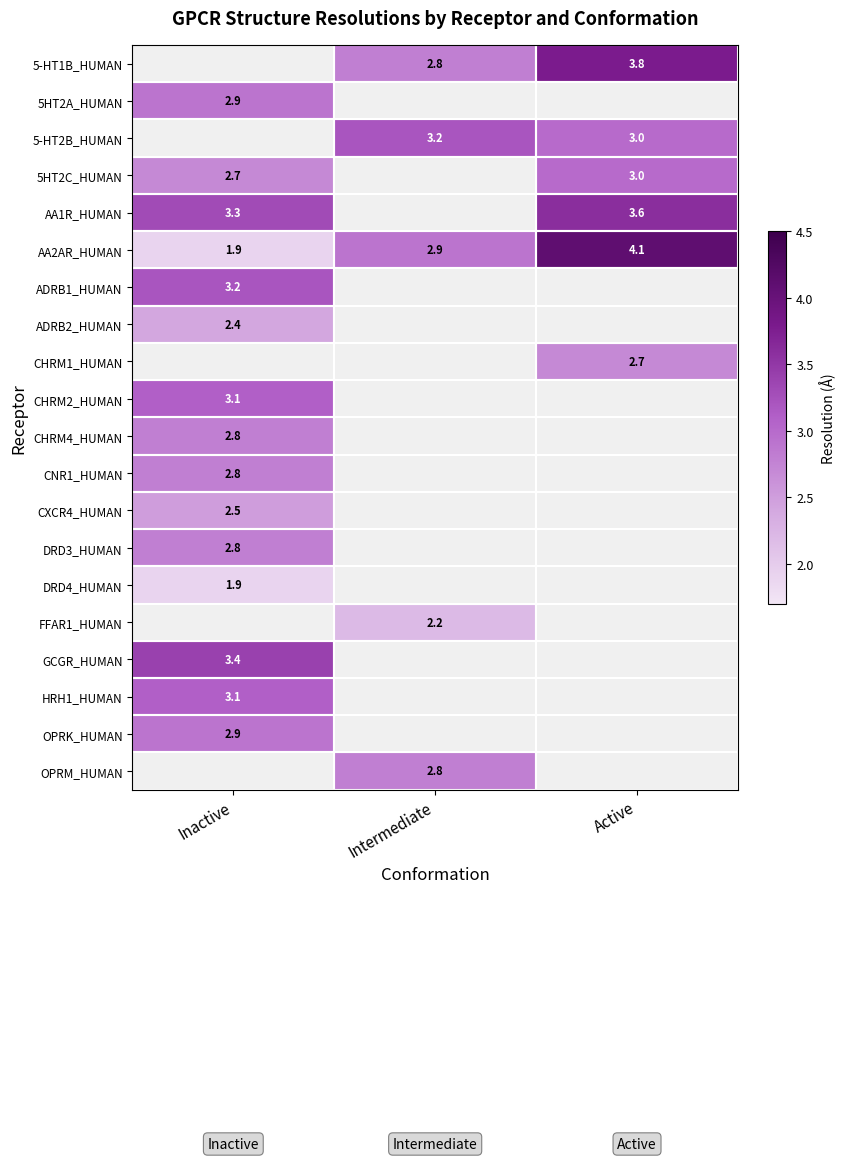

How many distinct data groups are displayed?

20